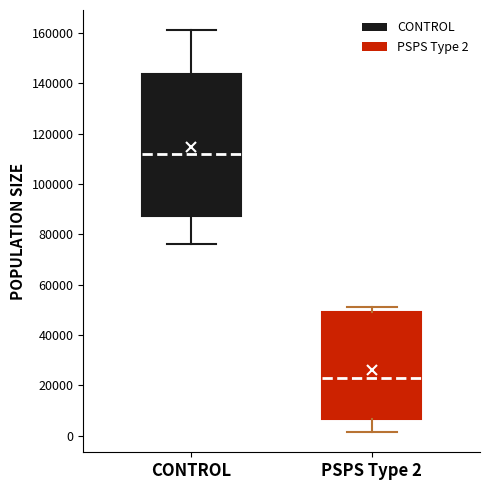

Where does the median line of the box for CONTROL sit on the y-axis? The values are not printed on the chart, so give them approximately, as read against the axis.

112000